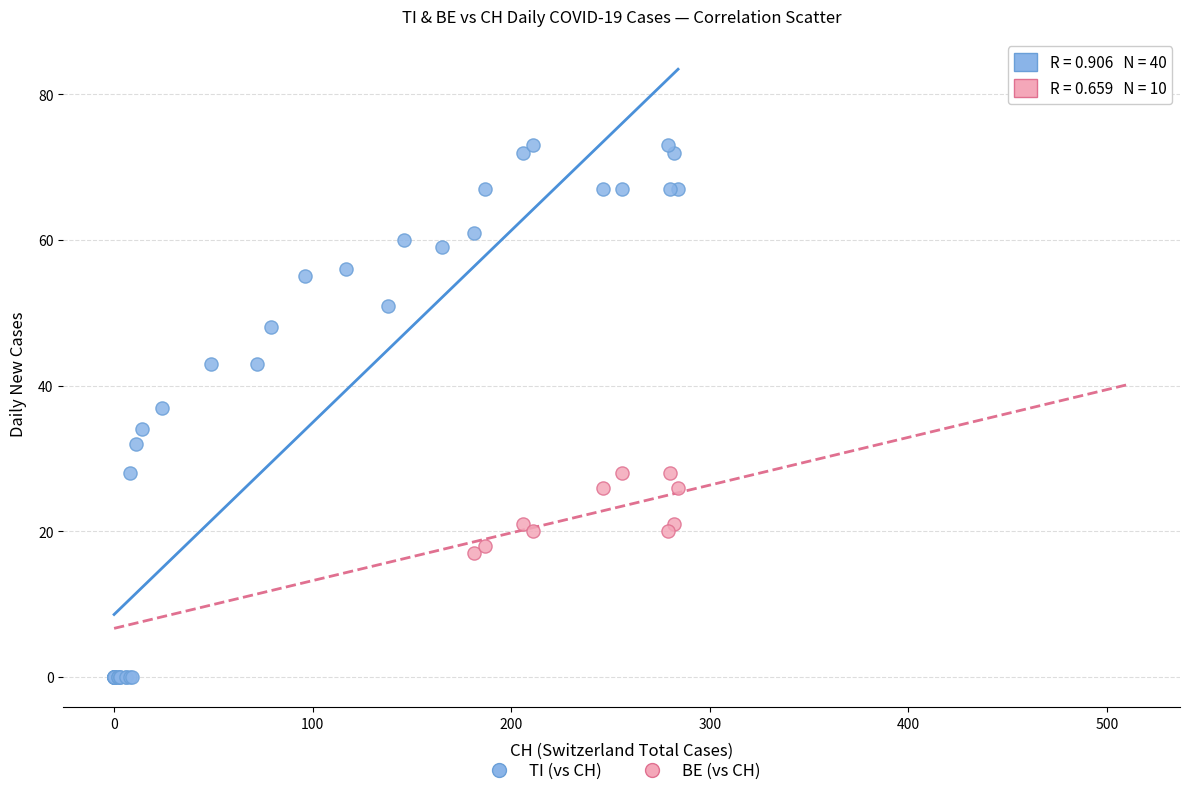

Which series contains the lowest Y value?

TI (vs CH)